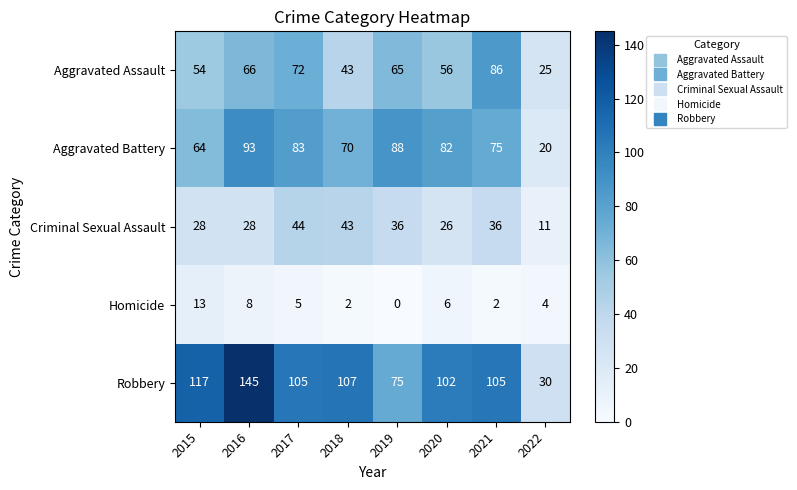

The Aggravated Assault series shows 65 at 2019. True or false?

True